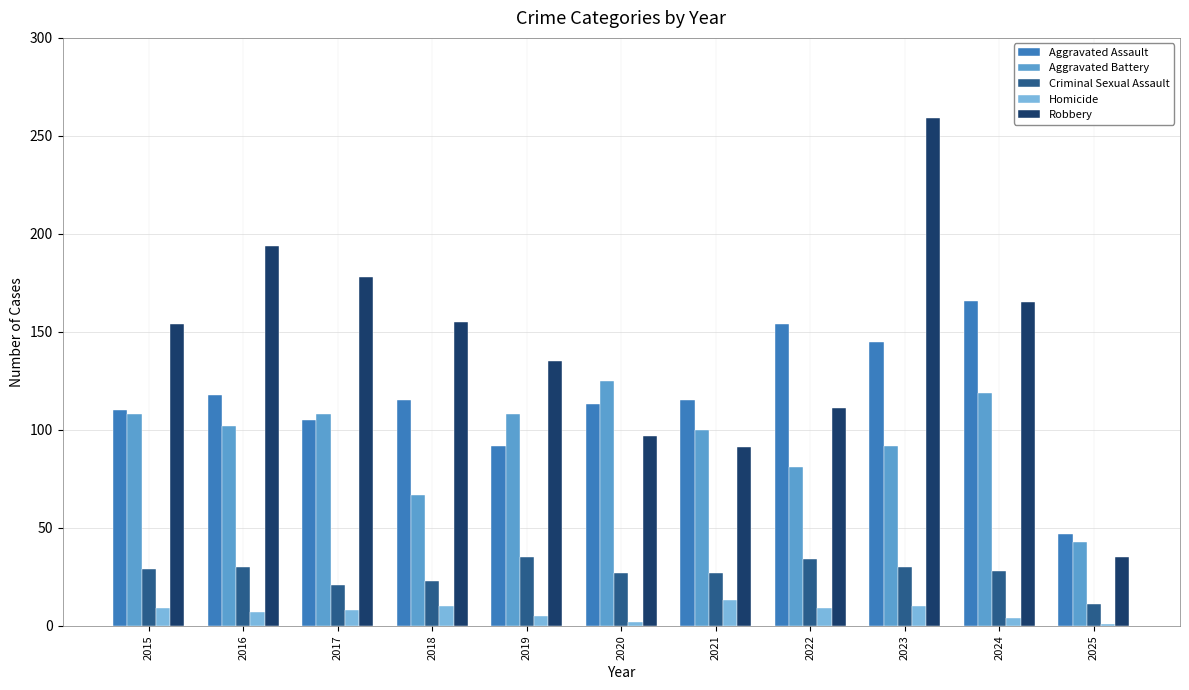

The value of Aggravated Assault at 2021 is 115. True or false?

True